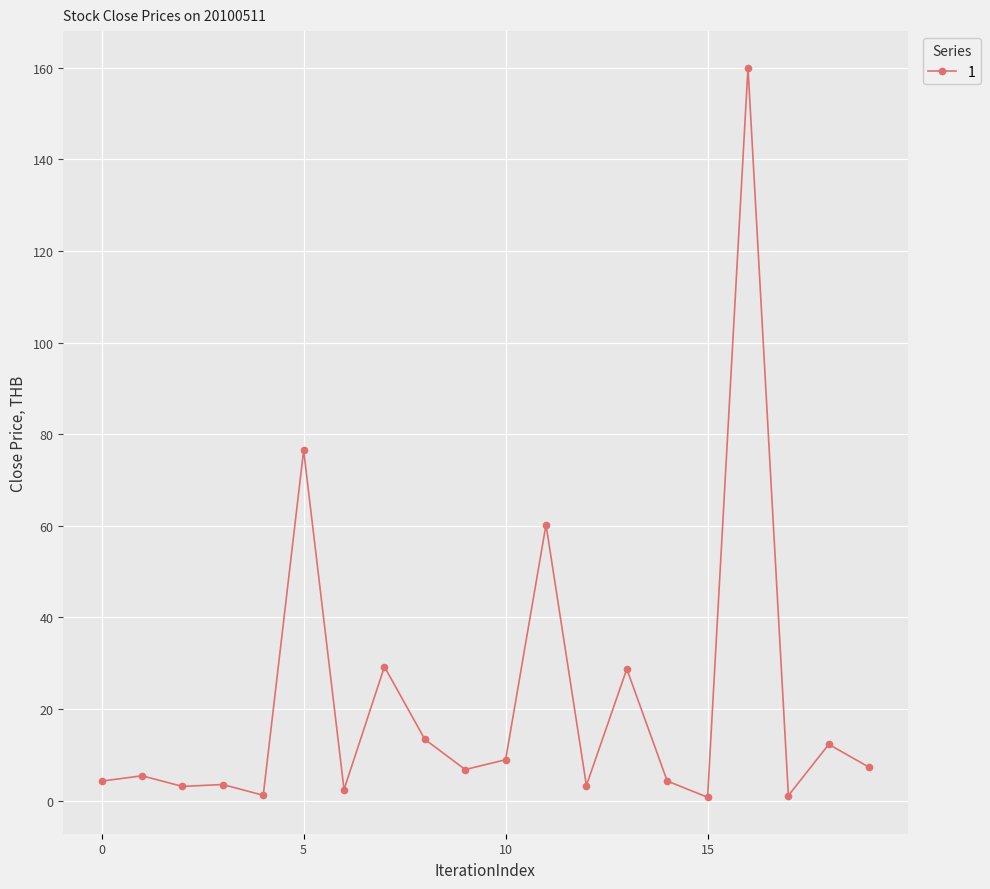

What is the average value?

21.7